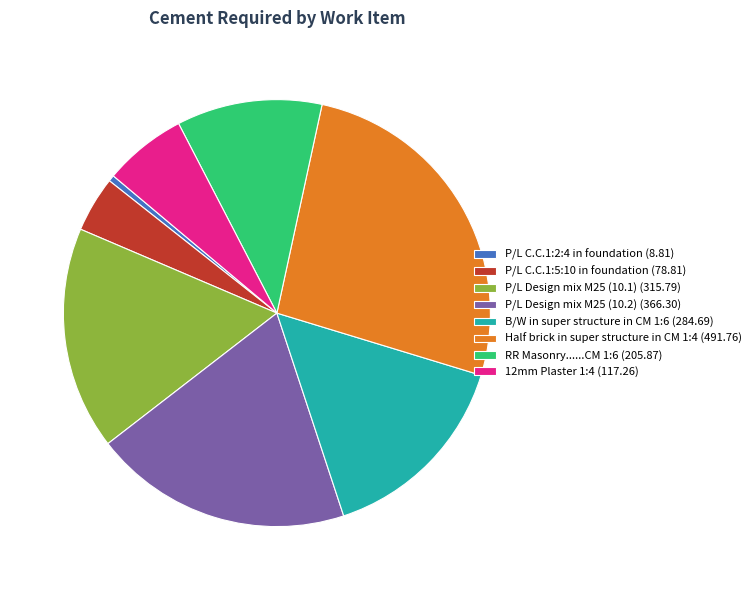

Between P/L Design mix M25 (10.1) and P/L Design mix M25 (10.2), which is larger?

P/L Design mix M25 (10.2)